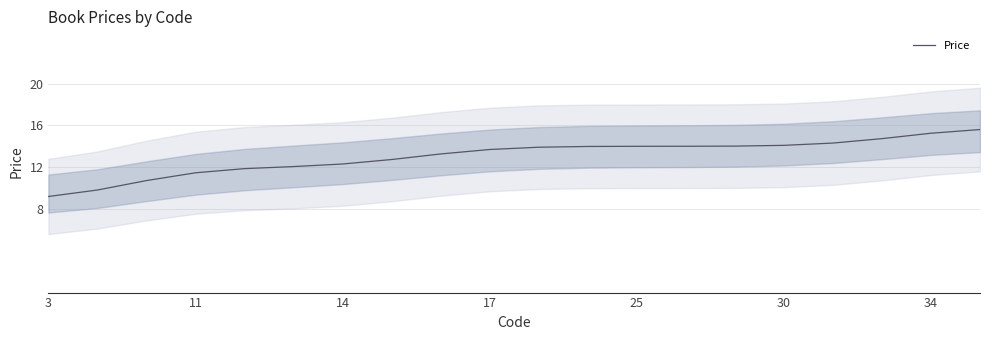

At which label does Price reach its minimum?

3